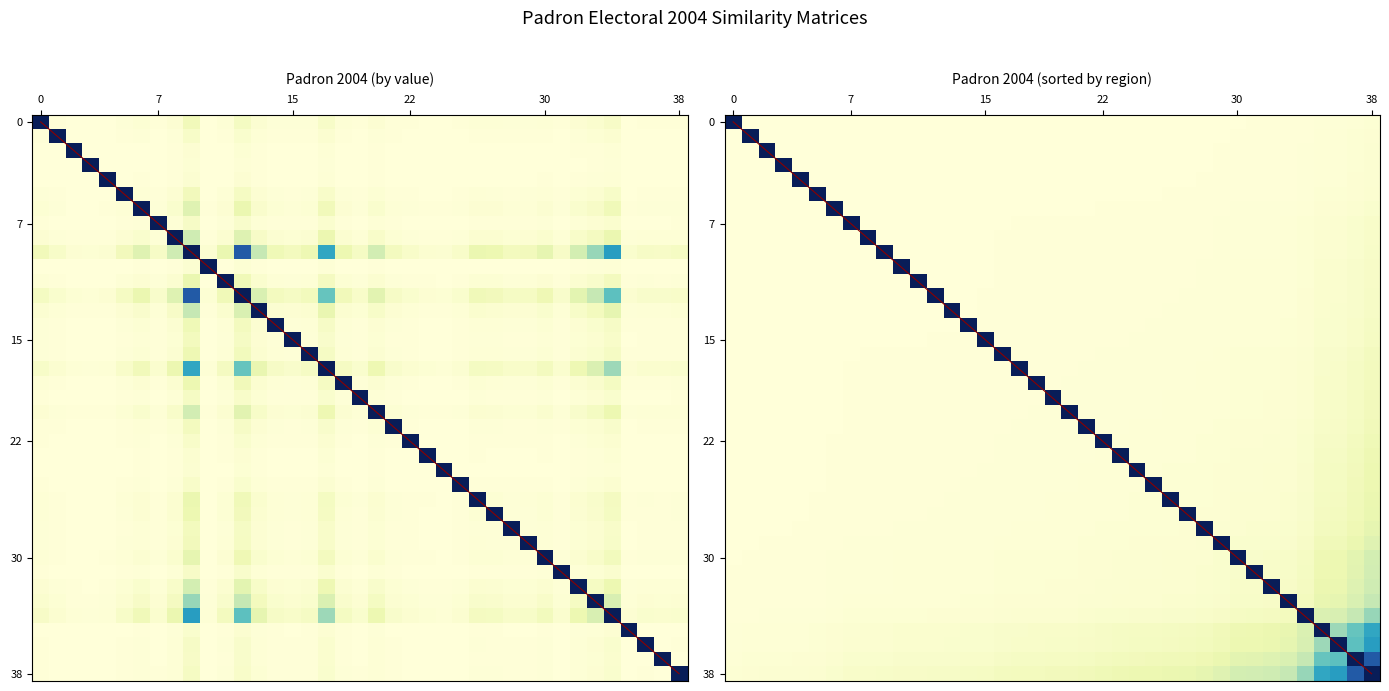

Which series has the largest range (max minus min)?

diagonal